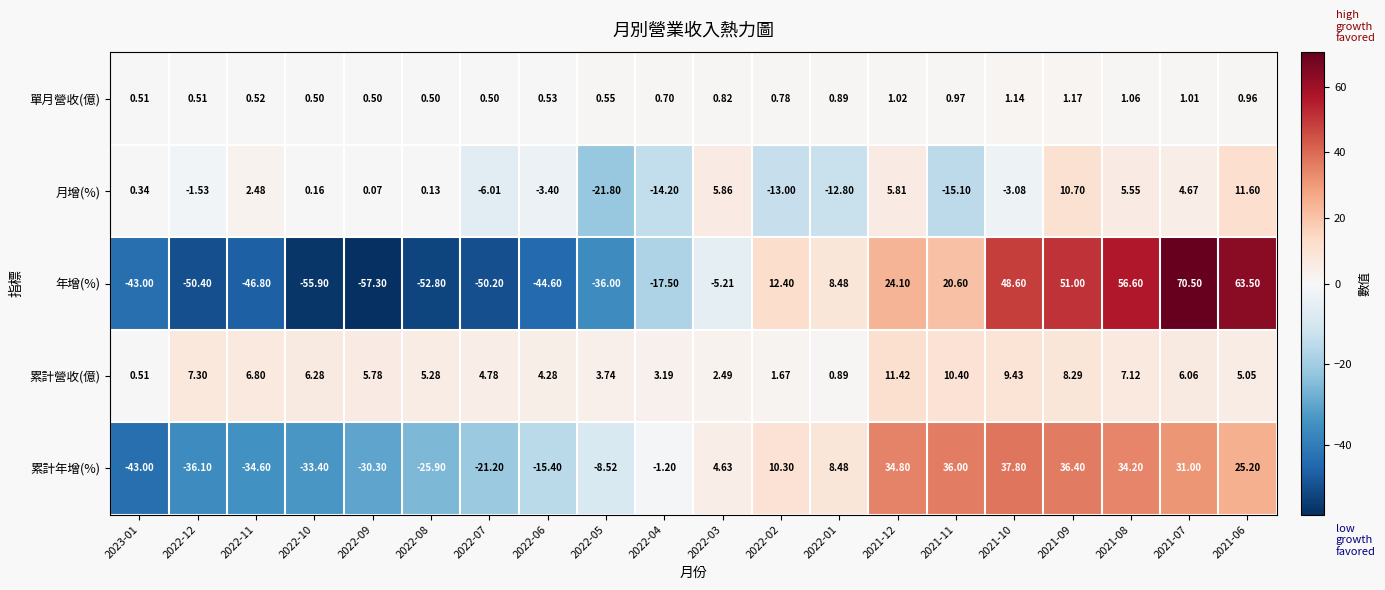

What is the total value across all series at 2022-03?

8.6